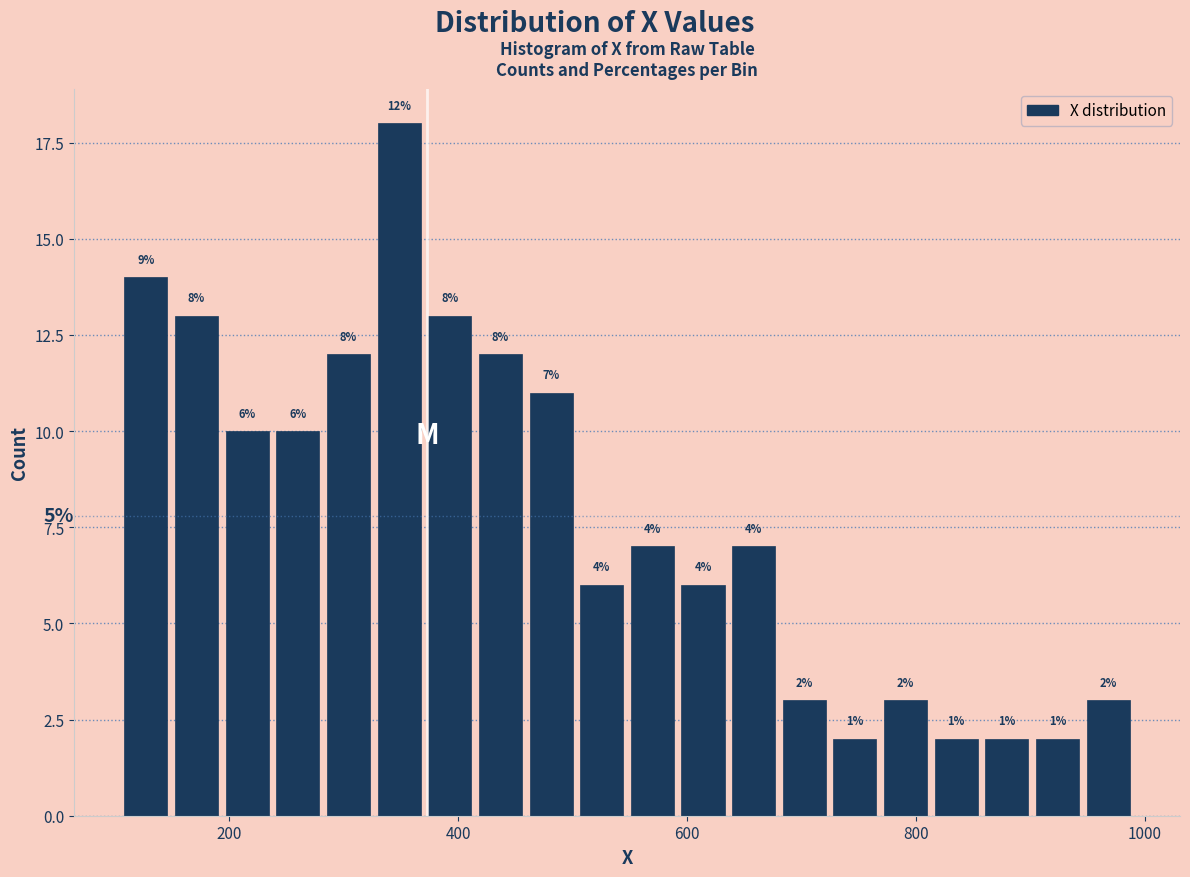

Around what value on the x-axis is the tallest bar? Give the approximate position of its centre, as read against the axis.

340